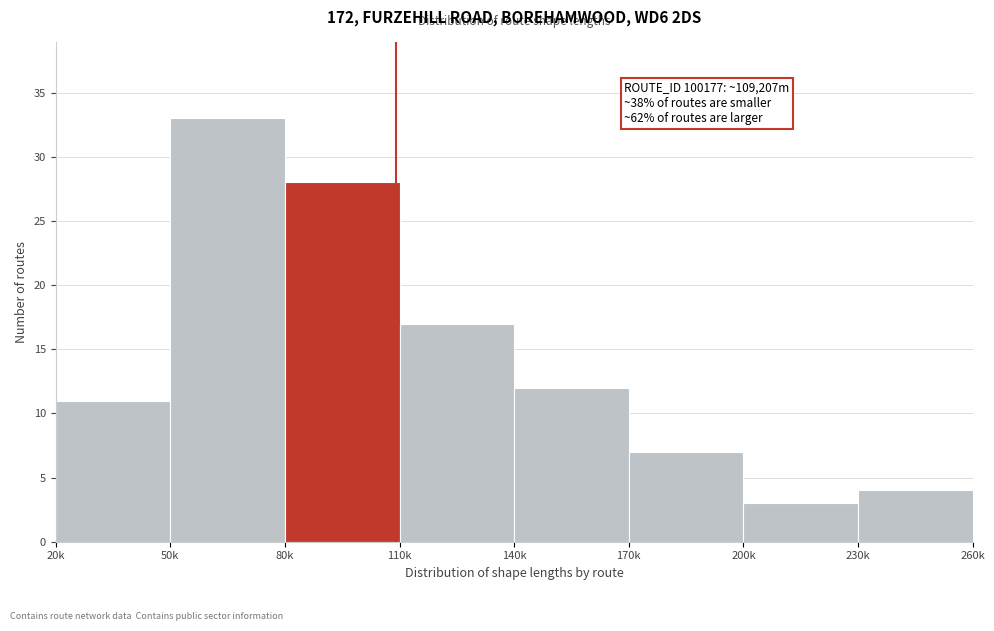

Reading left to right, transcribe all the data shown in this chart.

20k=11	50k=33	80k=28	110k=17	140k=12	170k=7	200k=3	230k=4